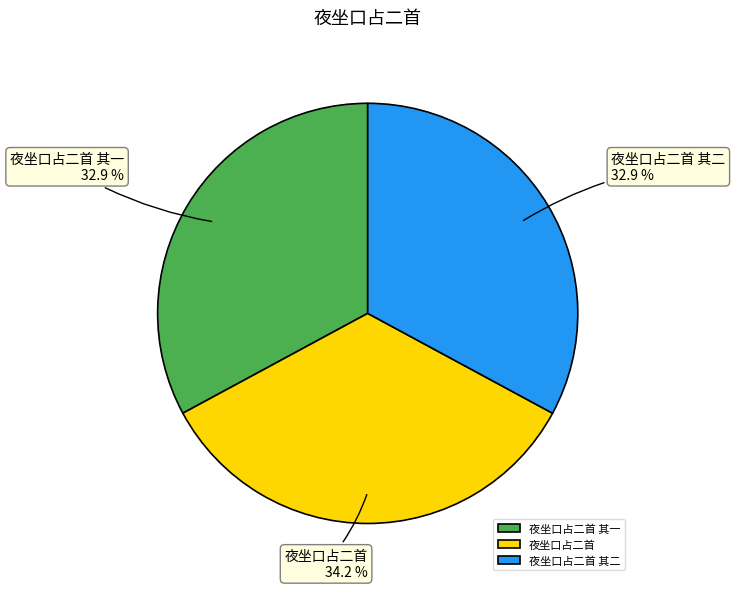

What is the ratio of the value at 夜坐口占二首 to the value at 夜坐口占二首 其二?

1.0